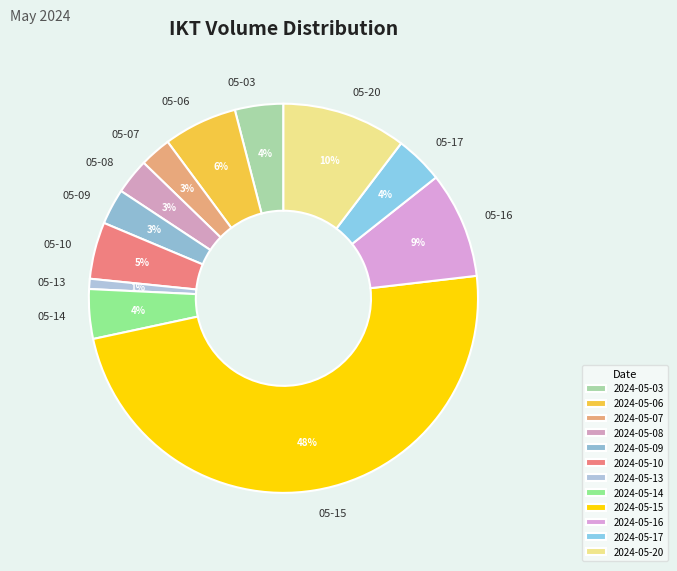

Do 2024-05-03 and 2024-05-17 together represent more than half of the pie?

No